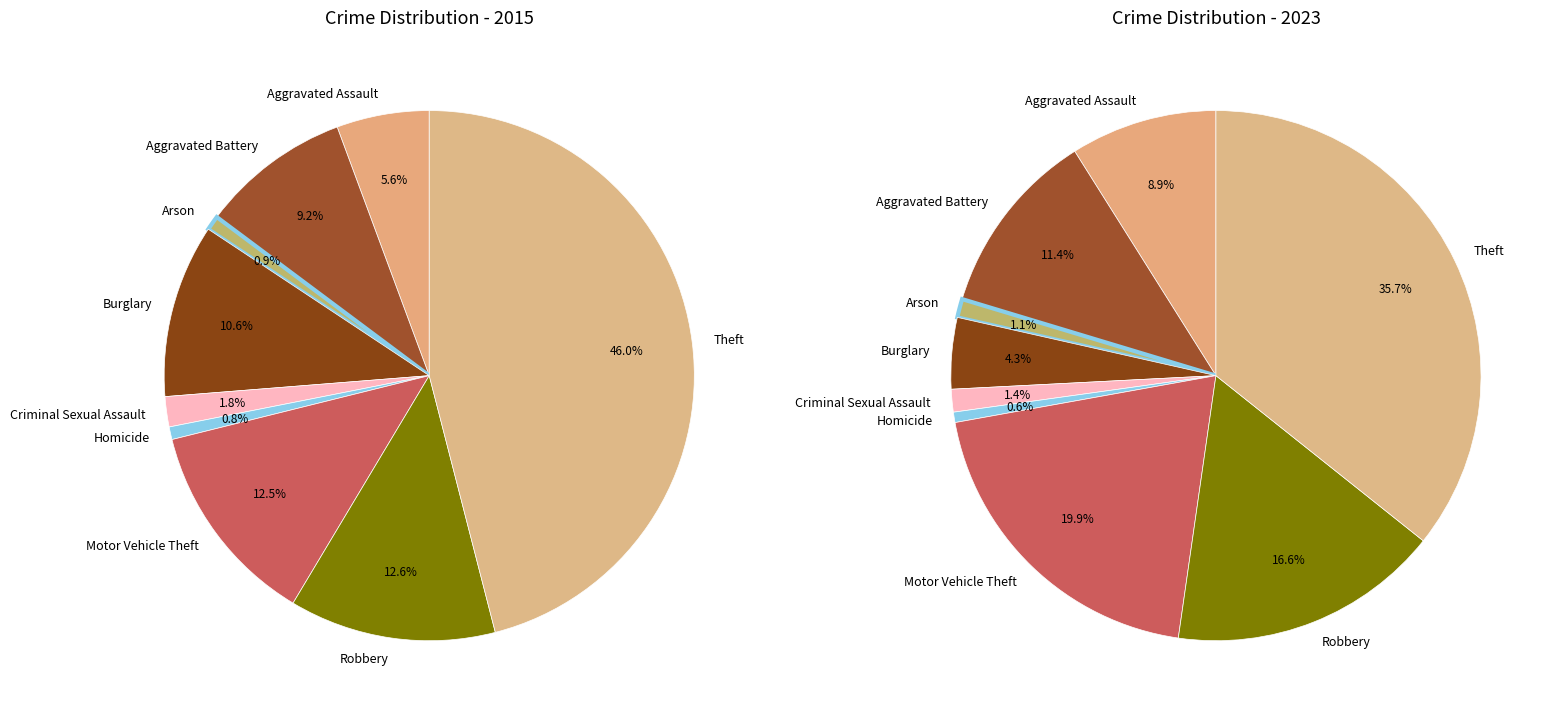

To the nearest percent, what percentage of the pie is Homicide?

1%